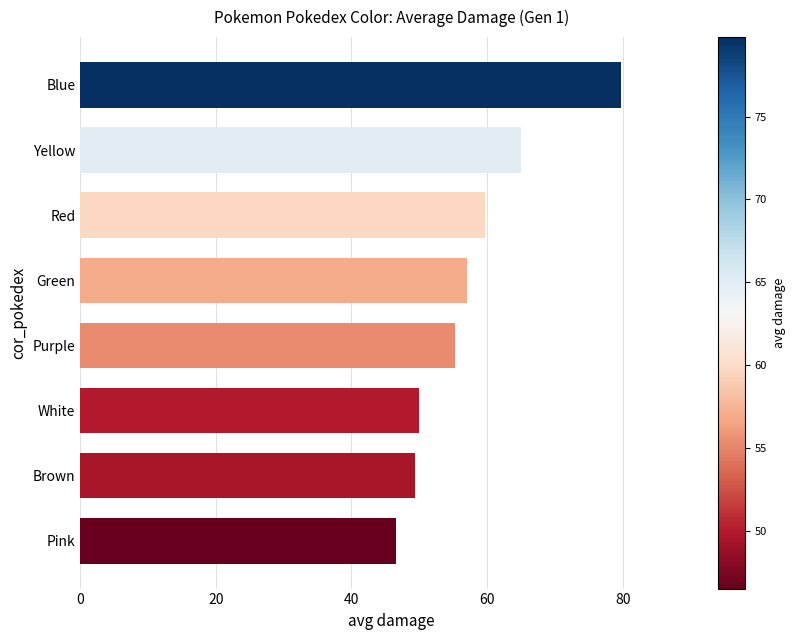

The value at Blue is 136.4. True or false?

False